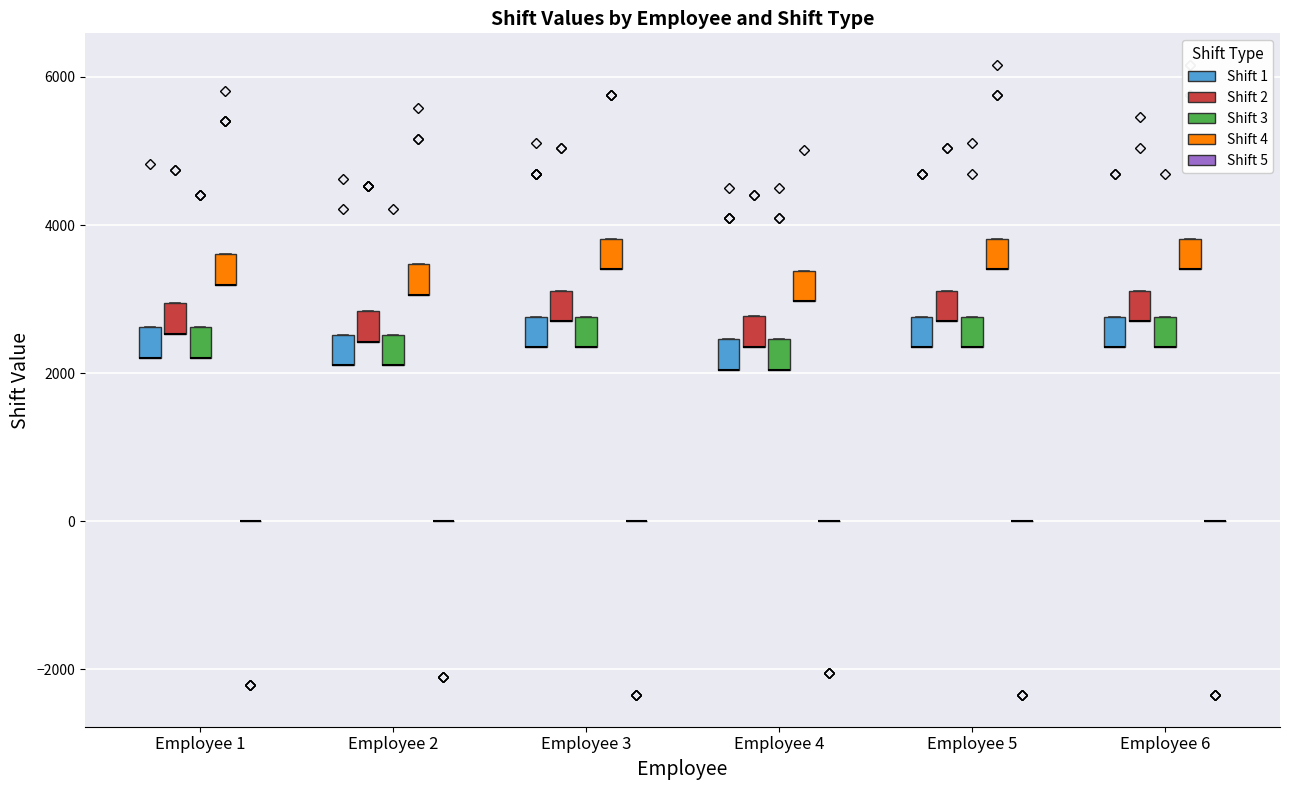

Reading left to right, transcribe this box plot: for each box, give where its median line is, the range the box spans, and where its two whiskers end, as read against the y-axis. The values are not printed on the chart, so give them approximately, as read against the axis.

Employee 1 (Shift 1): median 2200 (drawn on the box's lower edge), box 2200 to 2600, whiskers 2200 to 2600
Employee 1 (Shift 2): median 2600 (drawn on the box's lower edge), box 2600 to 3000, whiskers 2600 to 3000
Employee 1 (Shift 3): median 2200 (drawn on the box's lower edge), box 2200 to 2600, whiskers 2200 to 2600
Employee 1 (Shift 4): median 3200 (drawn on the box's lower edge), box 3200 to 3600, whiskers 3200 to 3600
Employee 1 (Shift 5): box collapsed to a line at 0, whiskers 0 to 0
Employee 2 (Shift 1): median 2200 (drawn on the box's lower edge), box 2200 to 2600, whiskers 2200 to 2600
Employee 2 (Shift 2): median 2400 (drawn on the box's lower edge), box 2400 to 2800, whiskers 2400 to 2800
Employee 2 (Shift 3): median 2200 (drawn on the box's lower edge), box 2200 to 2600, whiskers 2200 to 2600
Employee 2 (Shift 4): median 3000 (drawn on the box's lower edge), box 3000 to 3400, whiskers 3000 to 3400
Employee 2 (Shift 5): box collapsed to a line at 0, whiskers 0 to 0
Employee 3 (Shift 1): median 2400 (drawn on the box's lower edge), box 2400 to 2800, whiskers 2400 to 2800
Employee 3 (Shift 2): median 2600 (drawn on the box's lower edge), box 2600 to 3200, whiskers 2600 to 3200
Employee 3 (Shift 3): median 2400 (drawn on the box's lower edge), box 2400 to 2800, whiskers 2400 to 2800
Employee 3 (Shift 4): median 3400 (drawn on the box's lower edge), box 3400 to 3800, whiskers 3400 to 3800
Employee 3 (Shift 5): box collapsed to a line at 0, whiskers 0 to 0
Employee 4 (Shift 1): median 2000 (drawn on the box's lower edge), box 2000 to 2400, whiskers 2000 to 2400
Employee 4 (Shift 2): median 2400 (drawn on the box's lower edge), box 2400 to 2800, whiskers 2400 to 2800
Employee 4 (Shift 3): median 2000 (drawn on the box's lower edge), box 2000 to 2400, whiskers 2000 to 2400
Employee 4 (Shift 4): median 3000 (drawn on the box's lower edge), box 3000 to 3400, whiskers 3000 to 3400
Employee 4 (Shift 5): box collapsed to a line at 0, whiskers 0 to 0
Employee 5 (Shift 1): median 2400 (drawn on the box's lower edge), box 2400 to 2800, whiskers 2400 to 2800
Employee 5 (Shift 2): median 2600 (drawn on the box's lower edge), box 2600 to 3200, whiskers 2600 to 3200
Employee 5 (Shift 3): median 2400 (drawn on the box's lower edge), box 2400 to 2800, whiskers 2400 to 2800
Employee 5 (Shift 4): median 3400 (drawn on the box's lower edge), box 3400 to 3800, whiskers 3400 to 3800
Employee 5 (Shift 5): box collapsed to a line at 0, whiskers 0 to 0
Employee 6 (Shift 1): median 2400 (drawn on the box's lower edge), box 2400 to 2800, whiskers 2400 to 2800
Employee 6 (Shift 2): median 2600 (drawn on the box's lower edge), box 2600 to 3200, whiskers 2600 to 3200
Employee 6 (Shift 3): median 2400 (drawn on the box's lower edge), box 2400 to 2800, whiskers 2400 to 2800
Employee 6 (Shift 4): median 3400 (drawn on the box's lower edge), box 3400 to 3800, whiskers 3400 to 3800
Employee 6 (Shift 5): box collapsed to a line at 0, whiskers 0 to 0